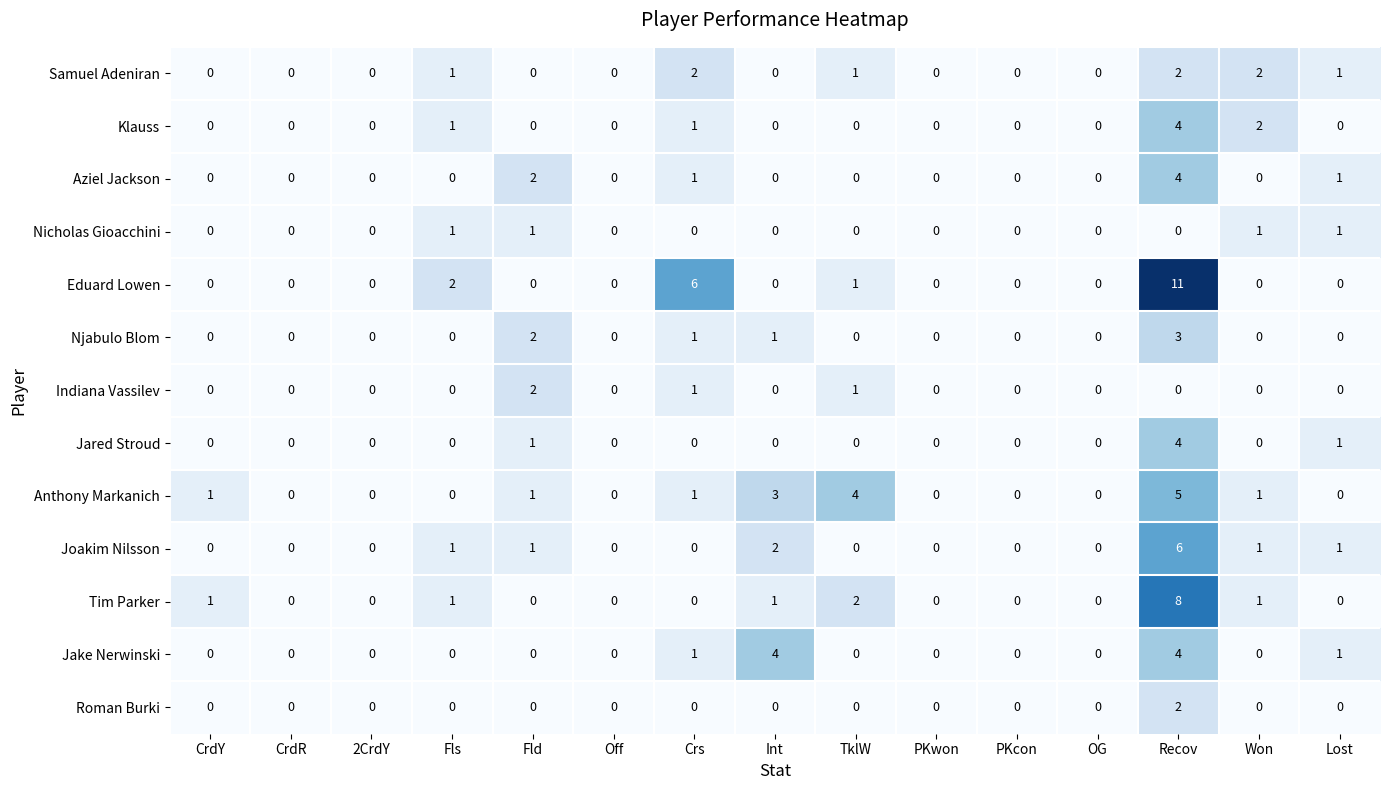

The Joakim Nilsson series shows 0 at CrdY. True or false?

True